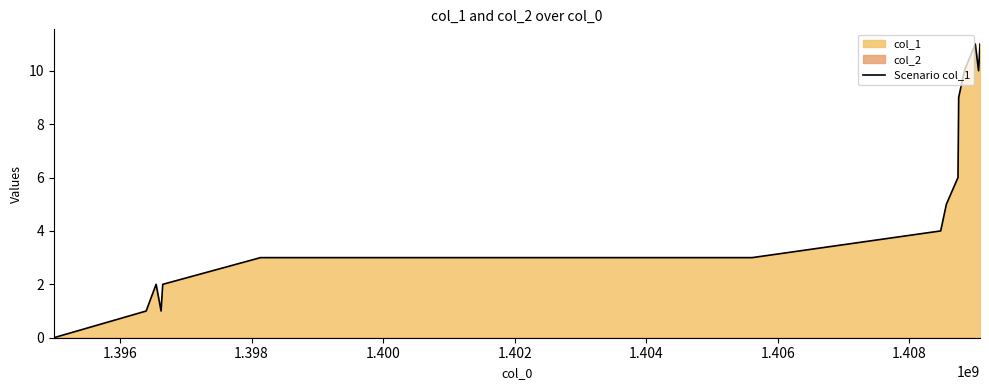

What is the sum of all values?

86